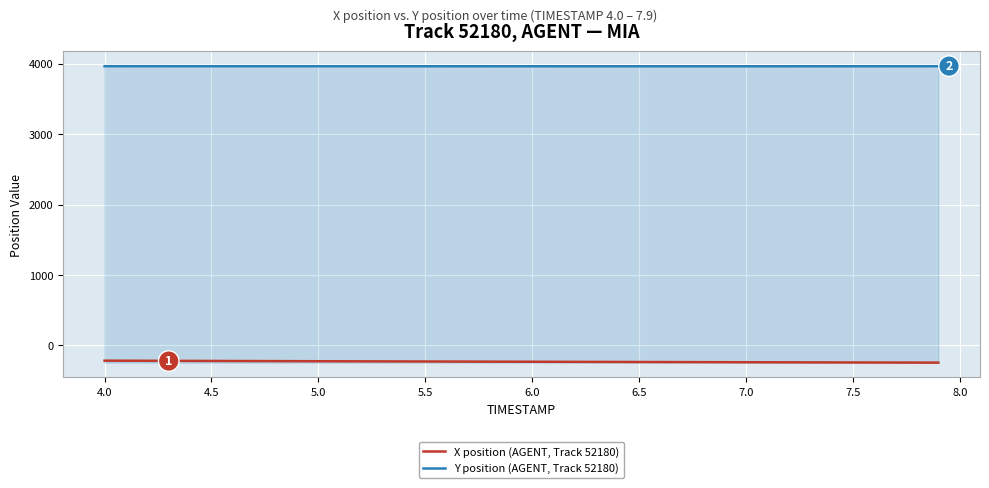

How many values in the X position (AGENT, Track 52180) series are below -230?

21